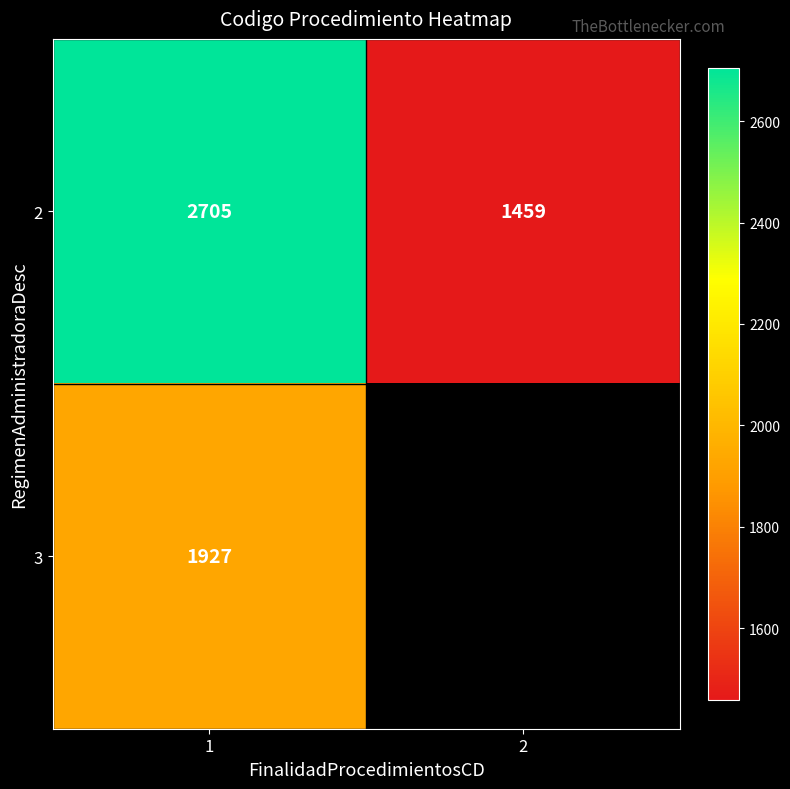

Count the number of data series in this chart.

2